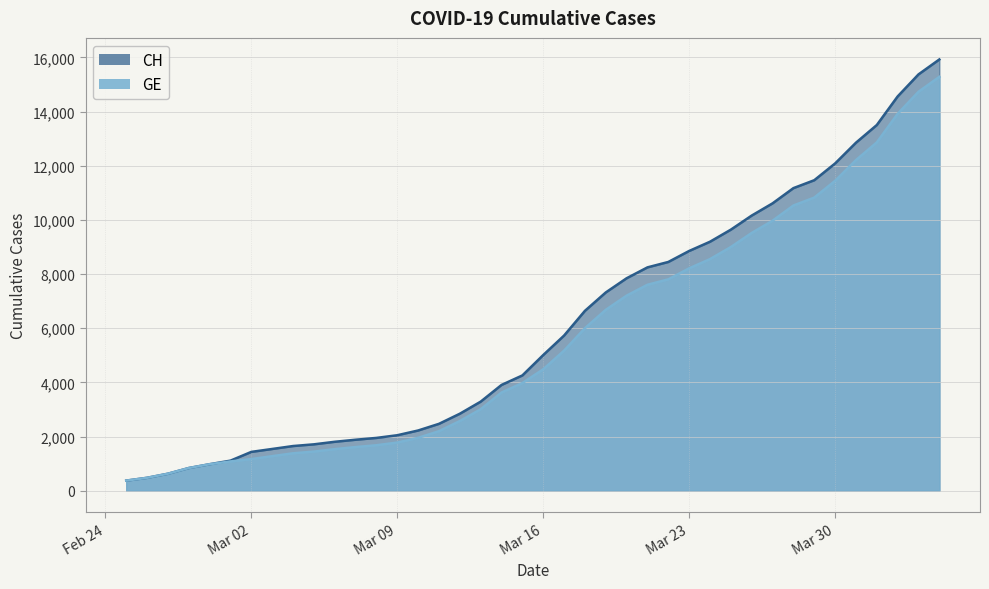

Which series has the largest total across all categories?

CH